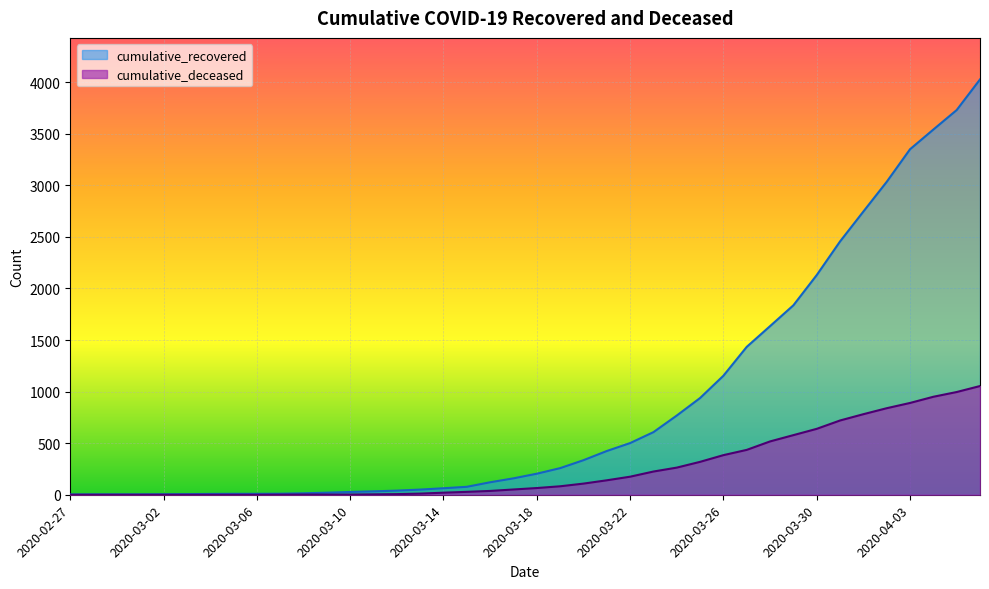

What are all the series names shown in the legend?

cumulative_recovered, cumulative_deceased